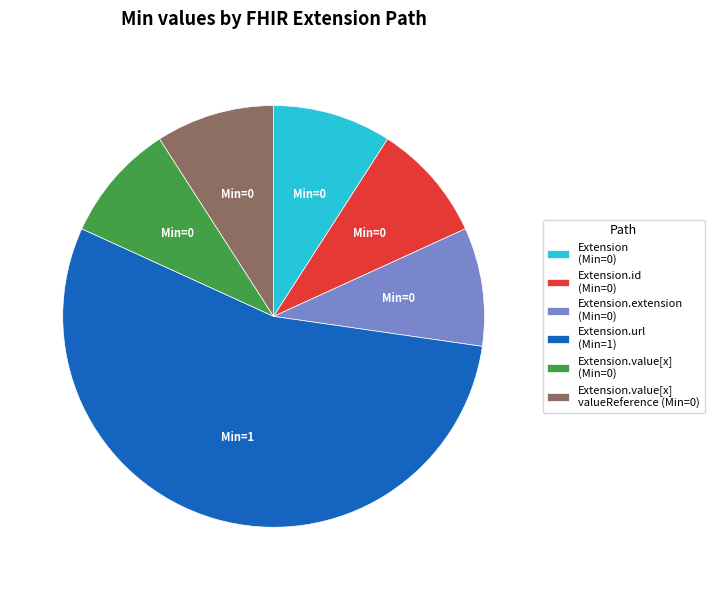

True or false: Extension.value[x] valueReference (Min=0) accounts for 23% of the total.

False